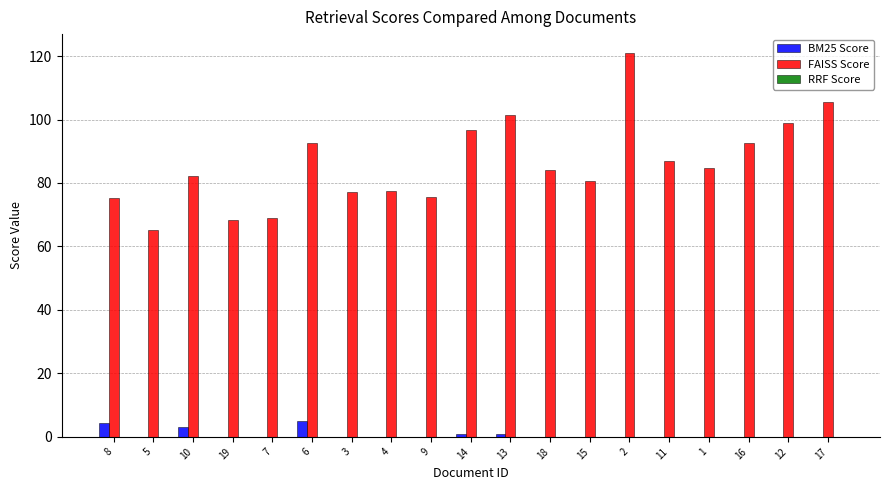

What is the maximum value shown in the chart?

120.9